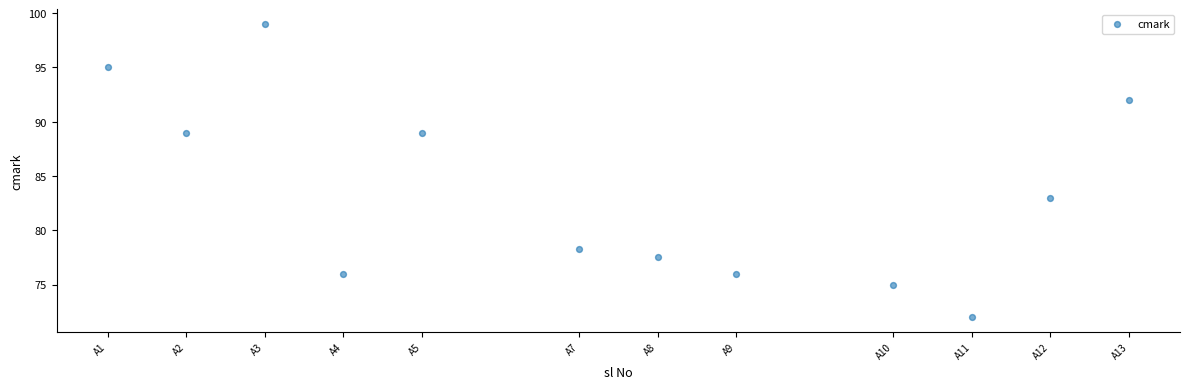

What is the range of Y values (max minus min)?

27.0